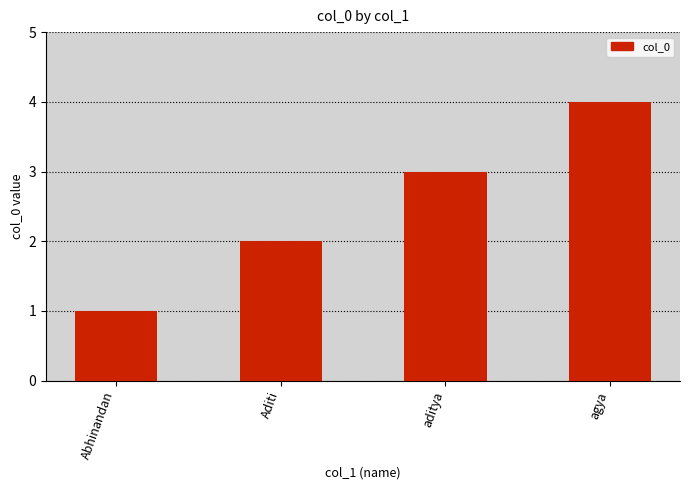

Is it true that the value at aditya is 5?

False